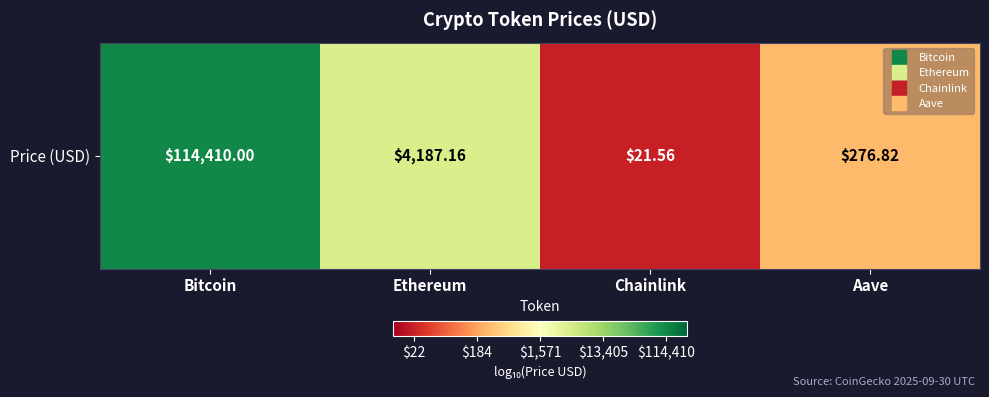

Which category has the highest value across all series?

Bitcoin